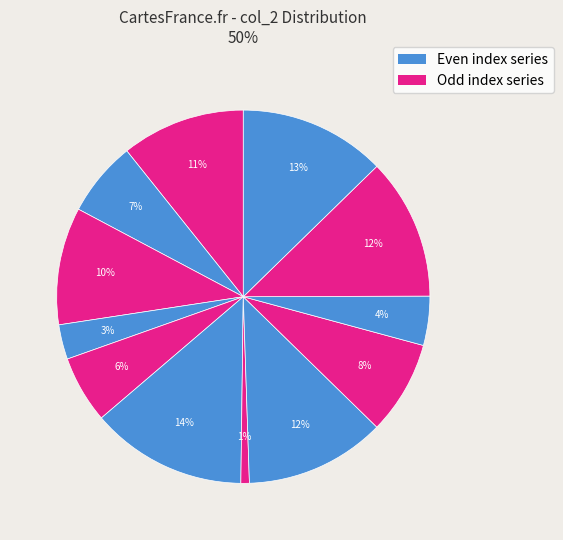

Is there any slice that represents more than half of the pie?

No